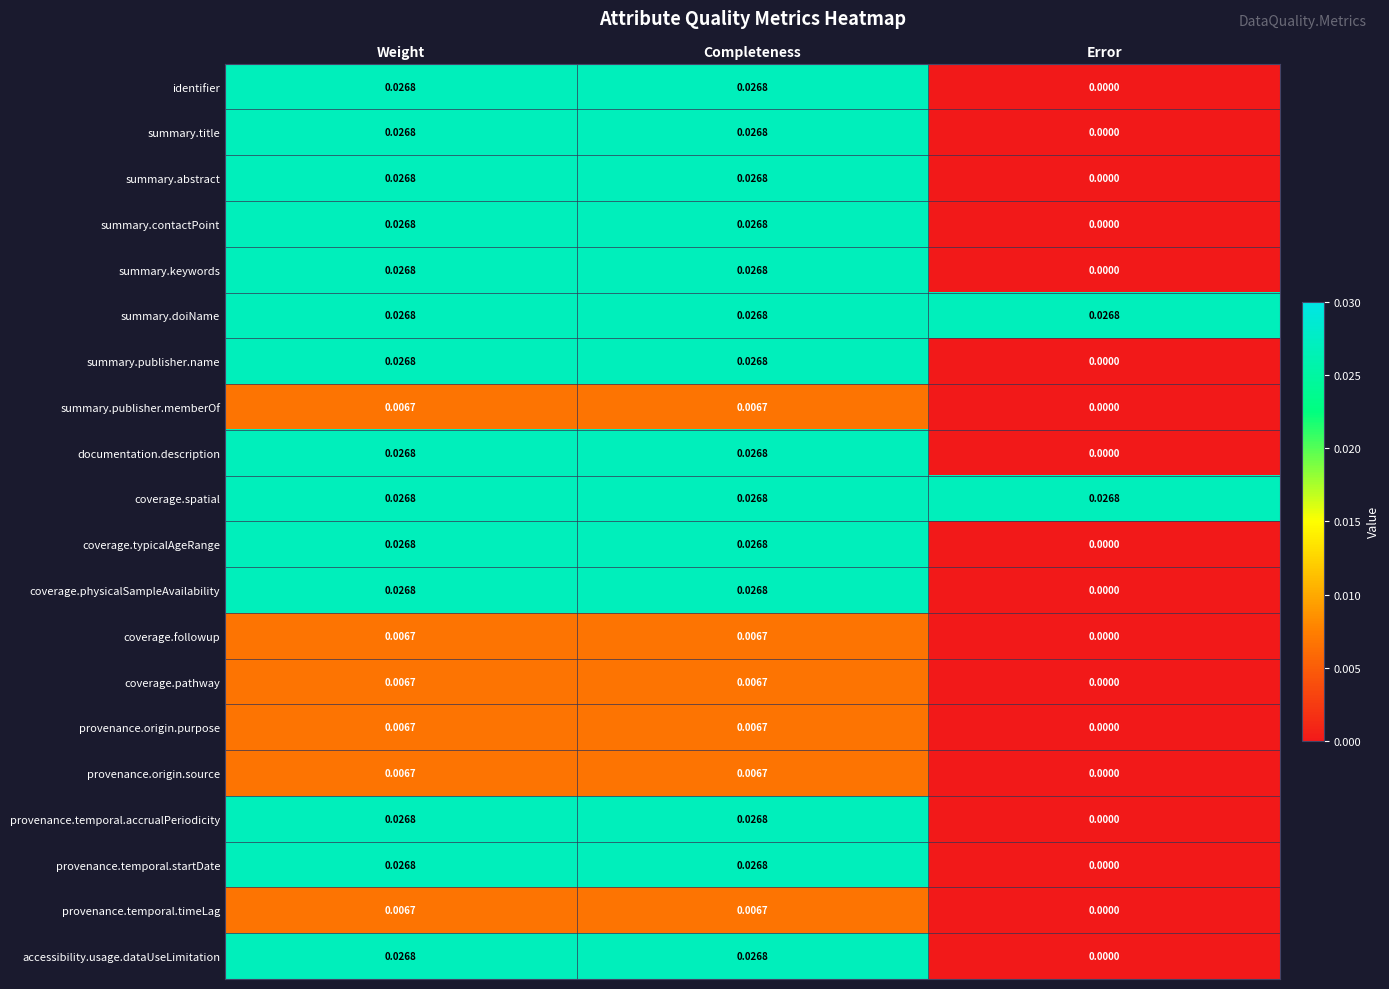

Which category has the lowest value in the summary.publisher.name series?

Error